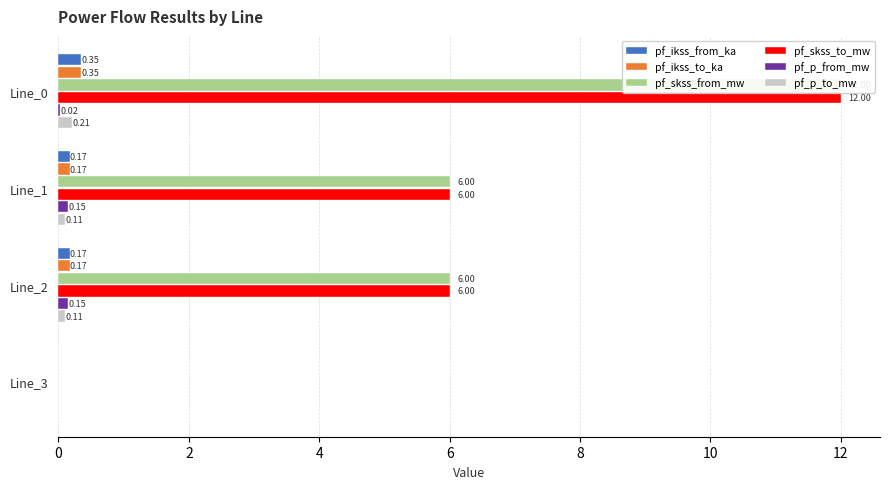

What are all the series names shown in the legend?

pf_ikss_from_ka, pf_ikss_to_ka, pf_skss_from_mw, pf_skss_to_mw, pf_p_from_mw, pf_p_to_mw